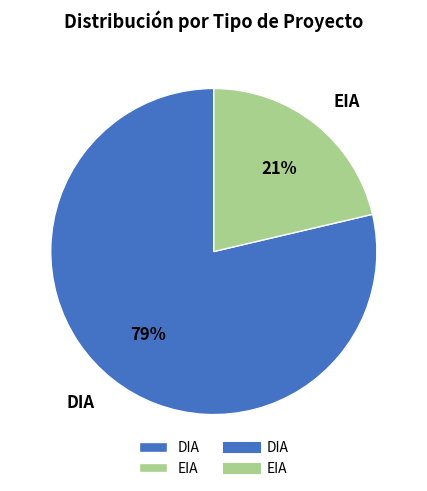

True or false: EIA accounts for 35% of the total.

False